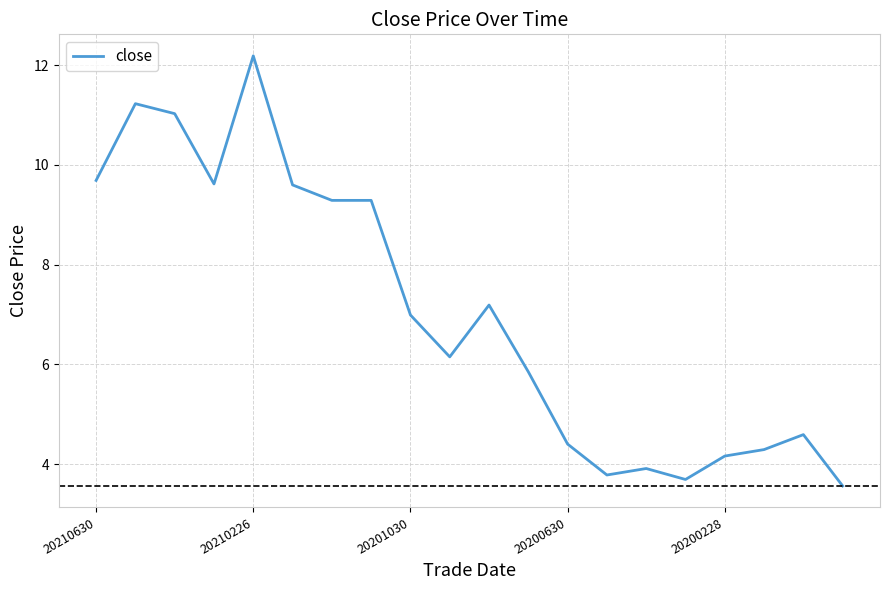

What is the smallest value displayed?

3.6